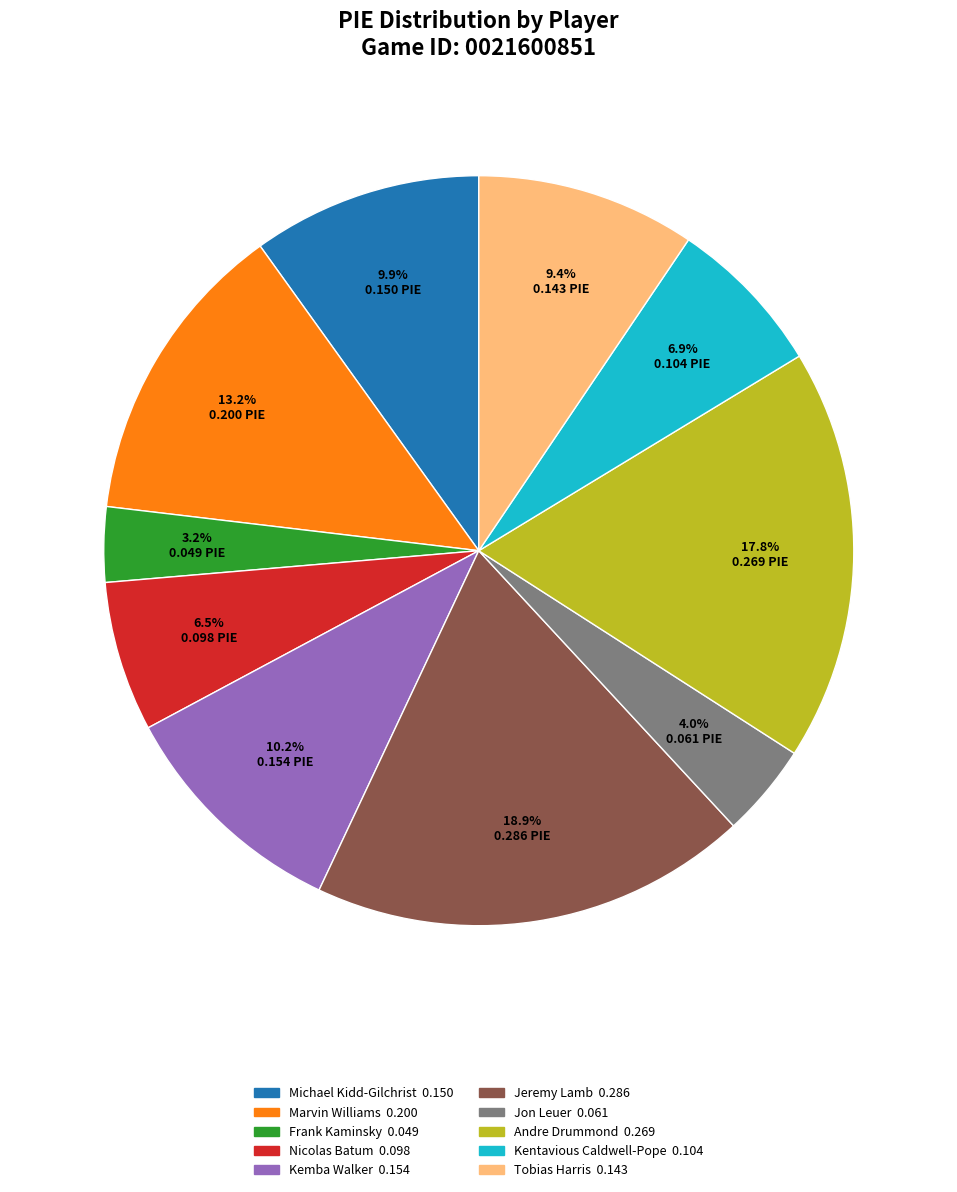

Is there any slice that represents more than half of the pie?

No